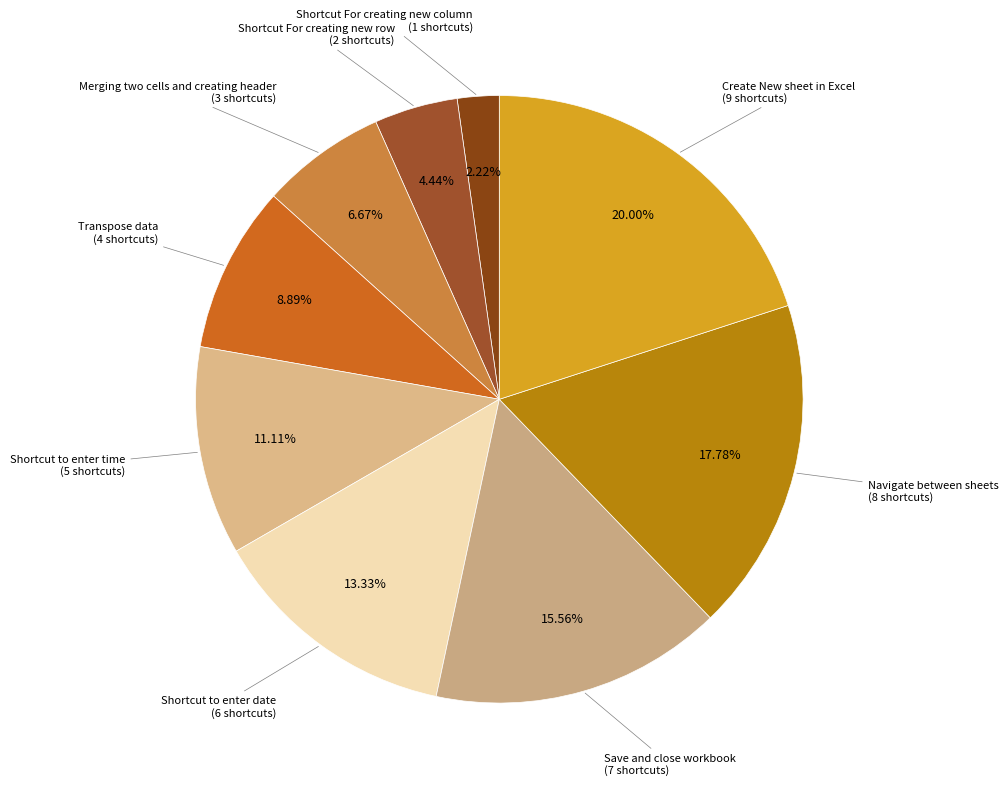

To the nearest percent, what is the difference between the largest and smallest slice percentages?

18%